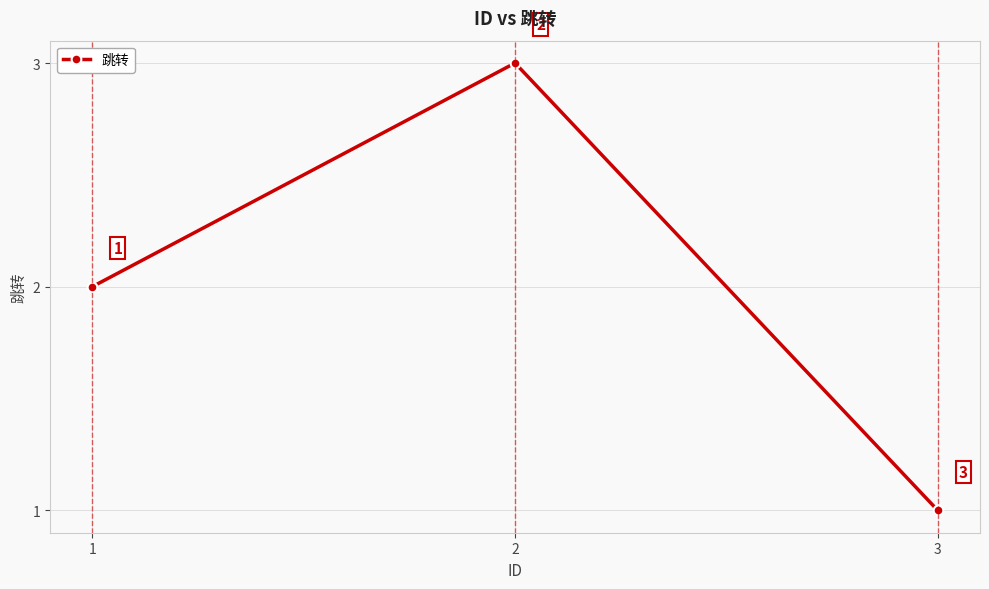

Count the values in the range 1 to 3.

3